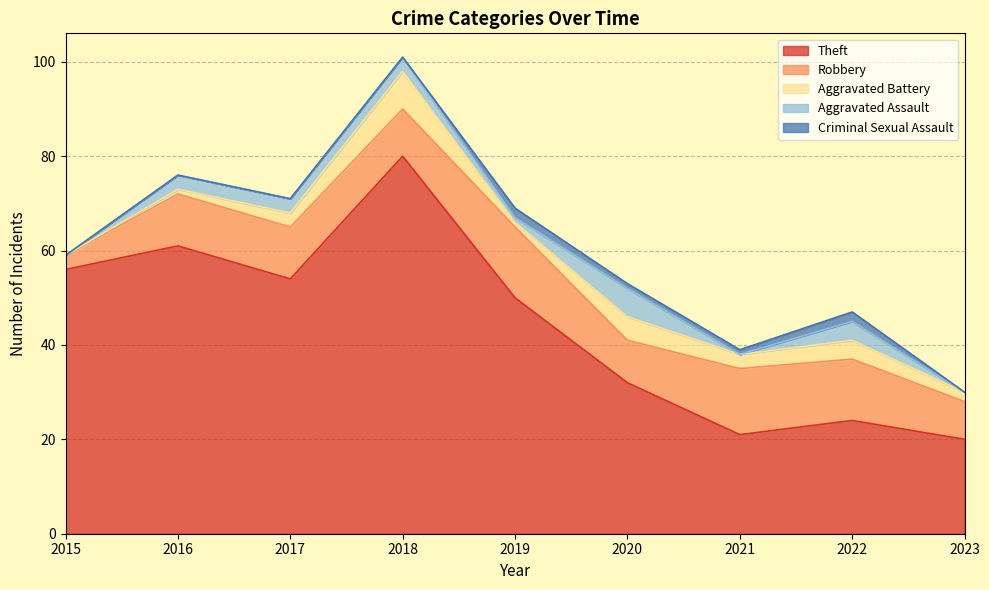

Which series changed the most between 2017 and 2018?

Theft